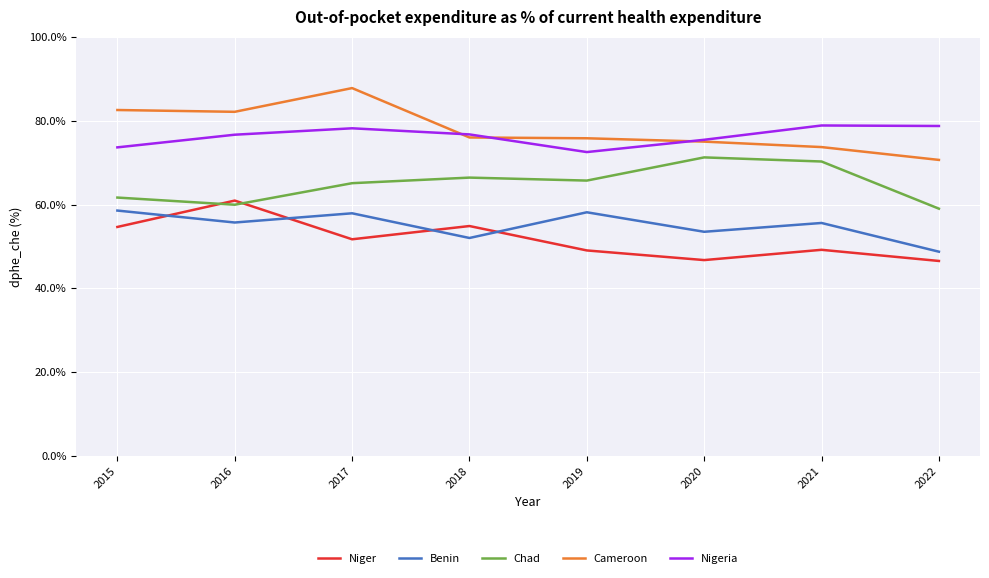

Is the value of Nigeria at 2016 greater than the value of Benin at 2019?

Yes